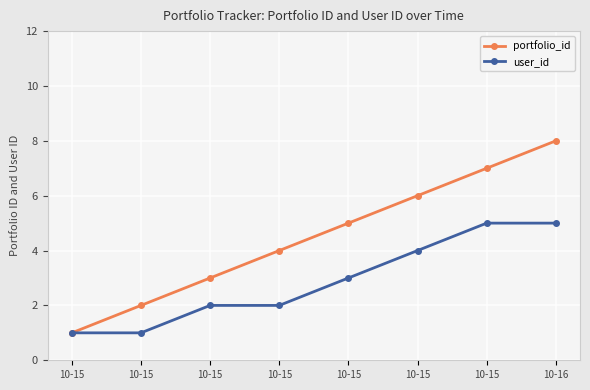

Count the number of data series in this chart.

2